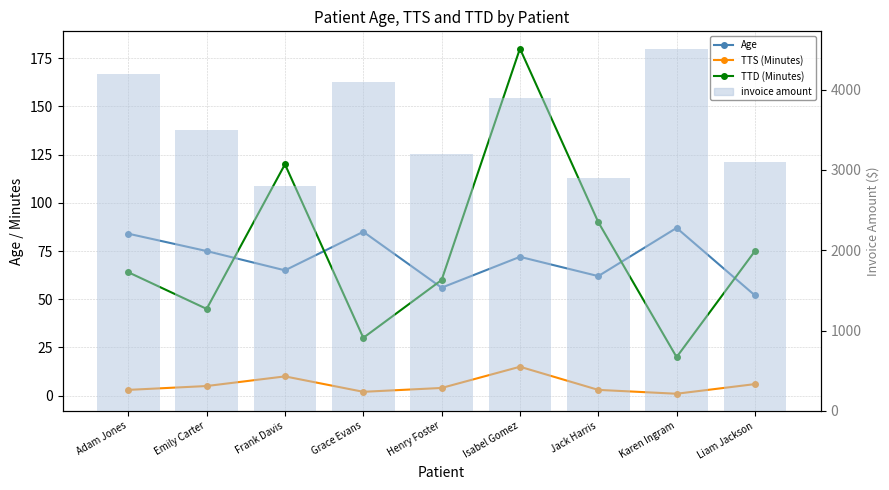

What is the total value across all series at Karen Ingram?

4608